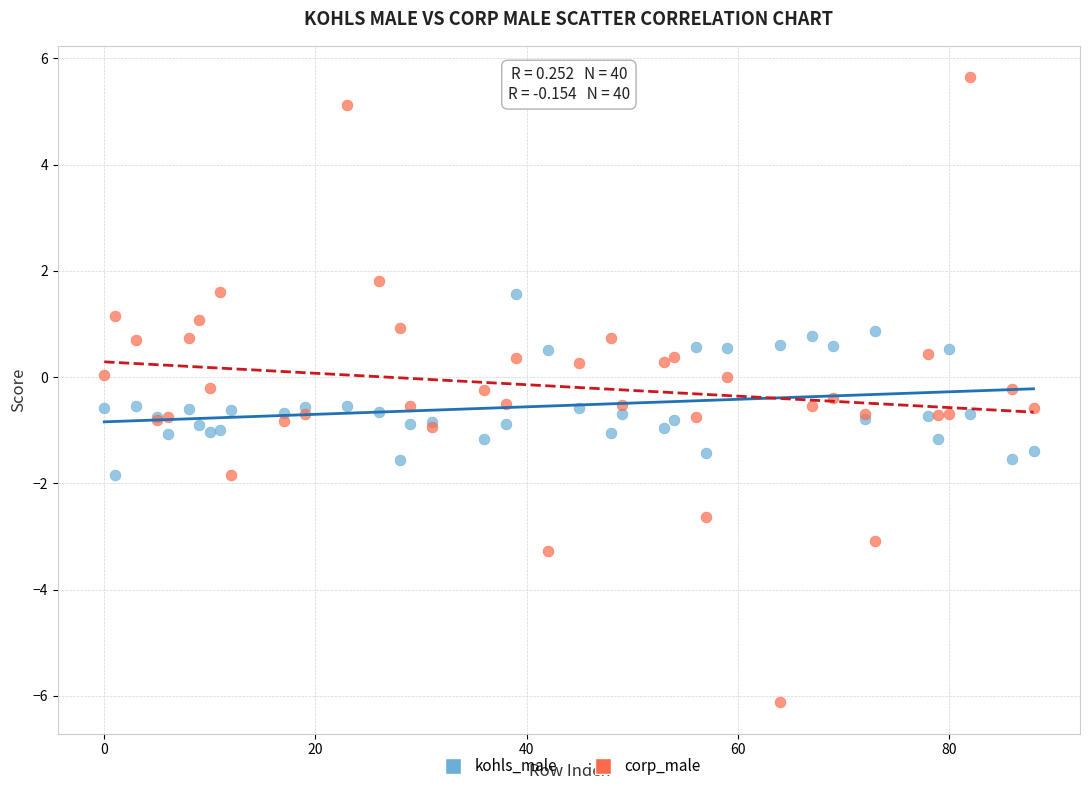

Which series contains the lowest Y value?

corp_male